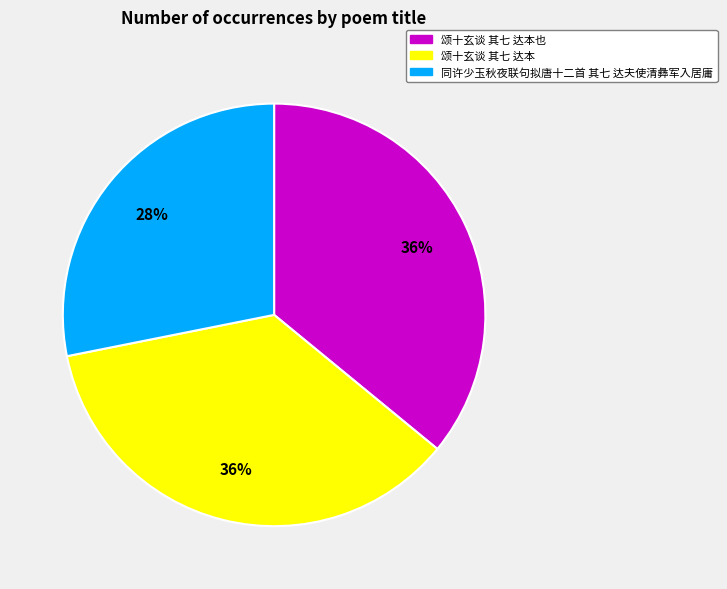

Does any single category account for the majority?

No